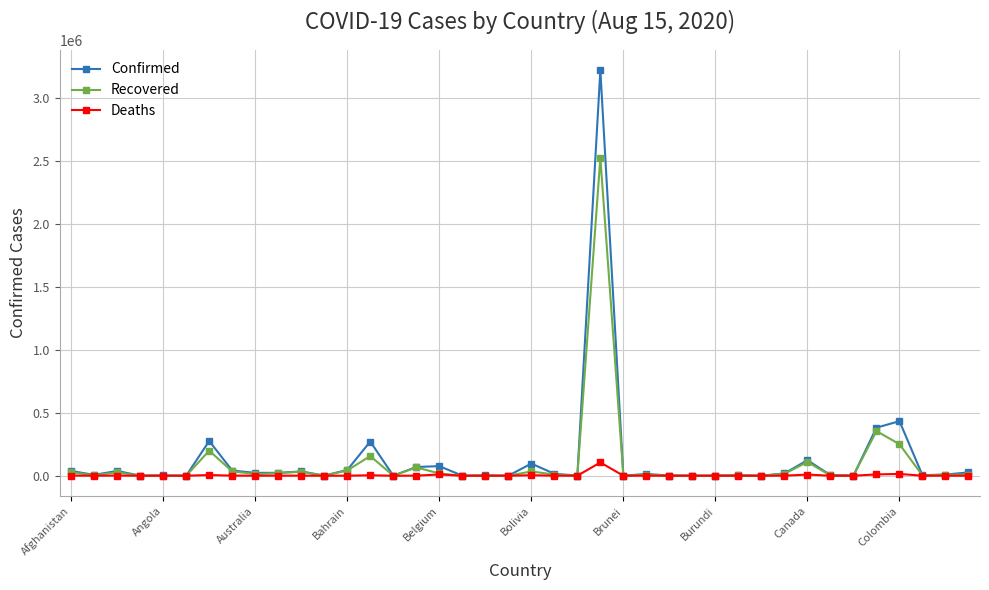

True or false: Confirmed has more than 2 points higher than both neighbors.

True